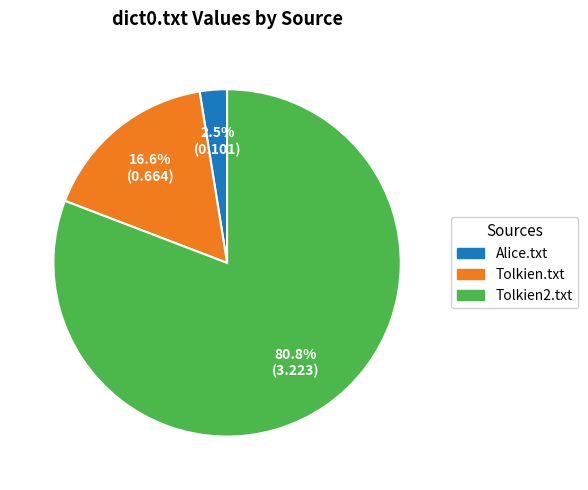

Is there any slice that represents more than half of the pie?

Yes